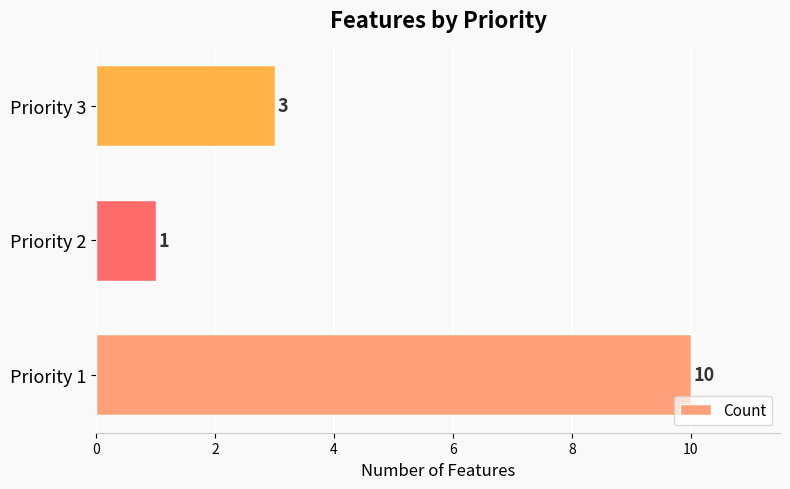

Rank the categories by value from lowest to highest.

Priority 2, Priority 3, Priority 1